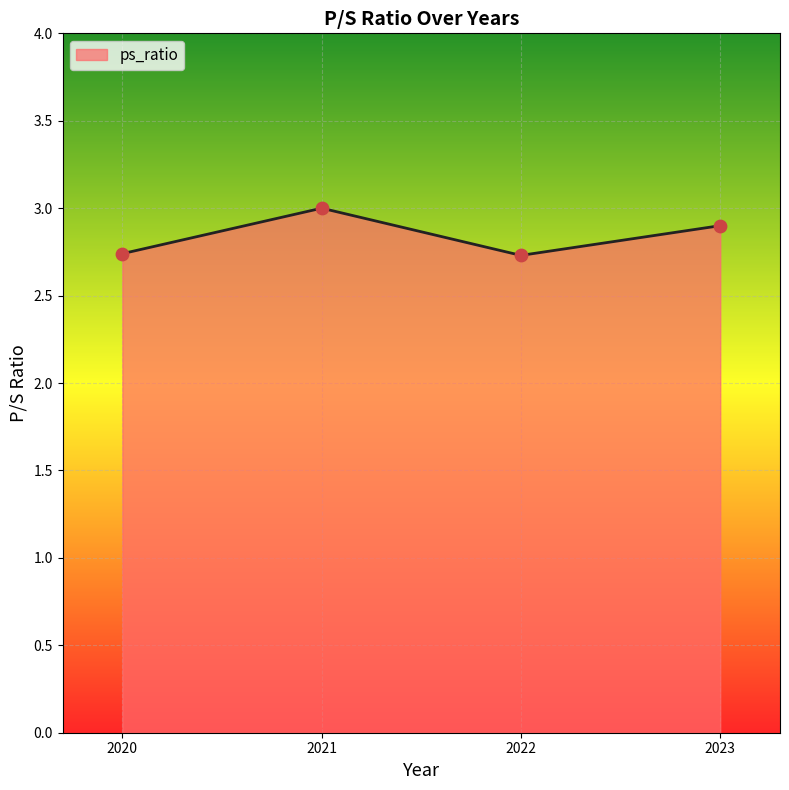

Approximately how many times larger is the value at 2023 compared to 2021?

1.0